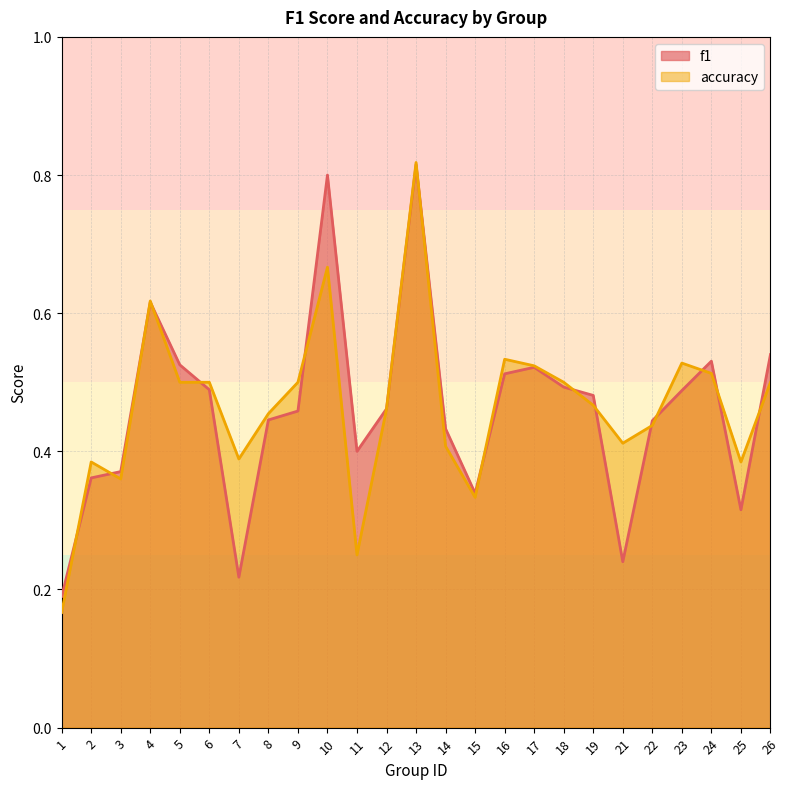

Which label corresponds to the largest value in the chart?

13